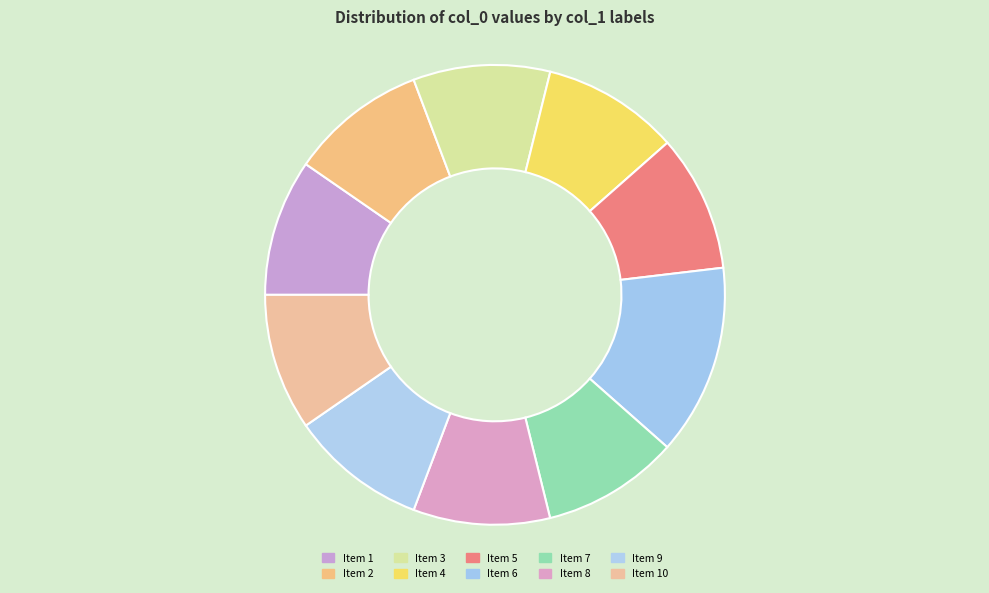

What is the largest slice in the pie chart?

Item 6